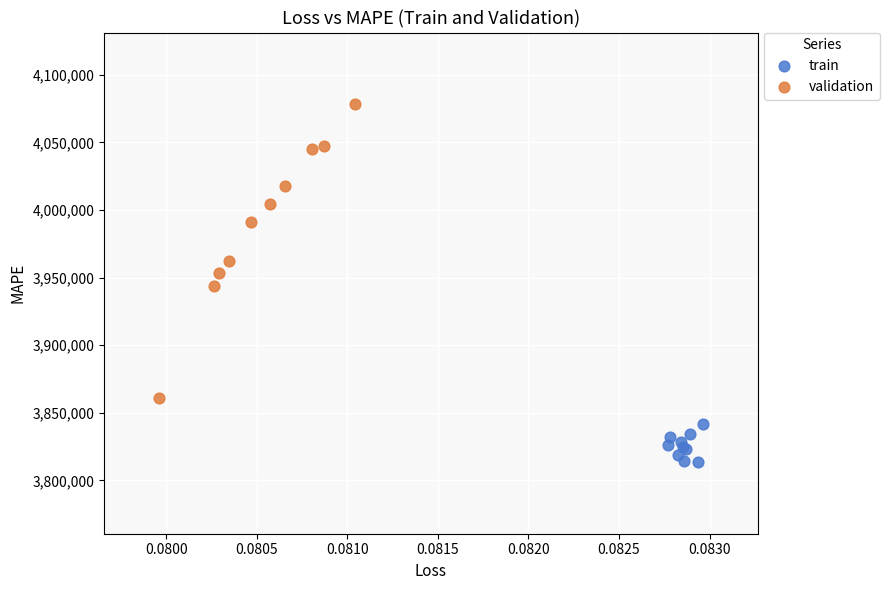

Which series has the largest Y range (max minus min)?

validation